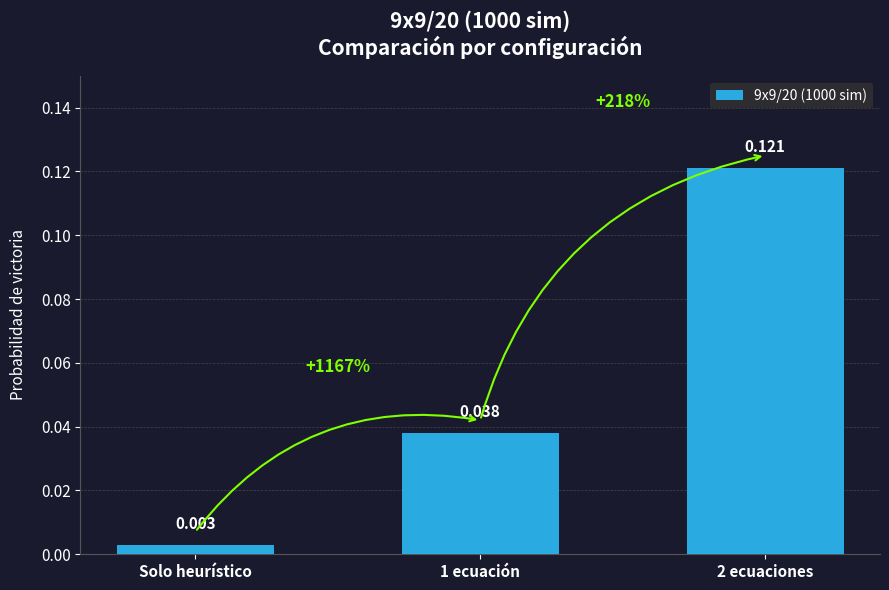

Count the number of categories in the chart.

3